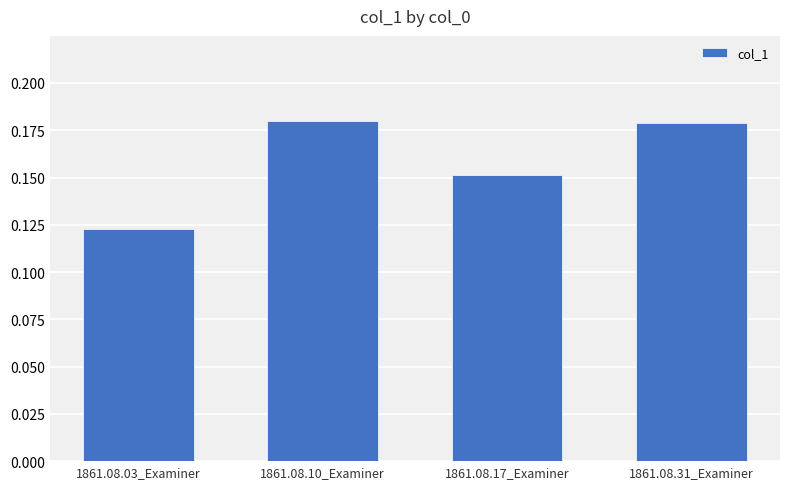

Is it true that the value at 1861.08.03_Examiner is 0.2?

False